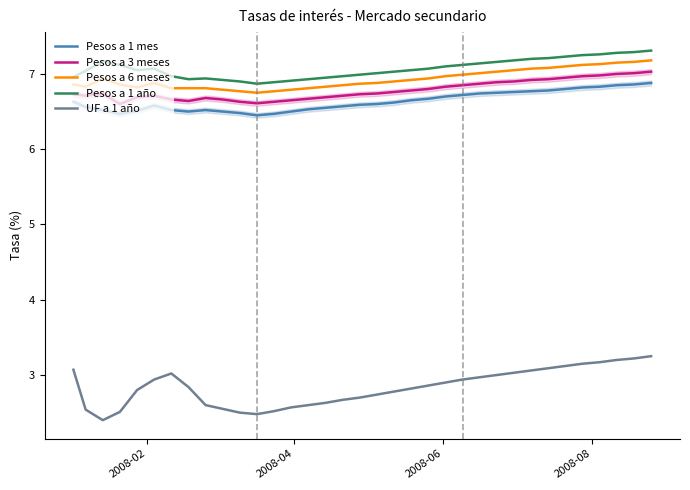

Which series has the widest spread of values?

UF a 1 año